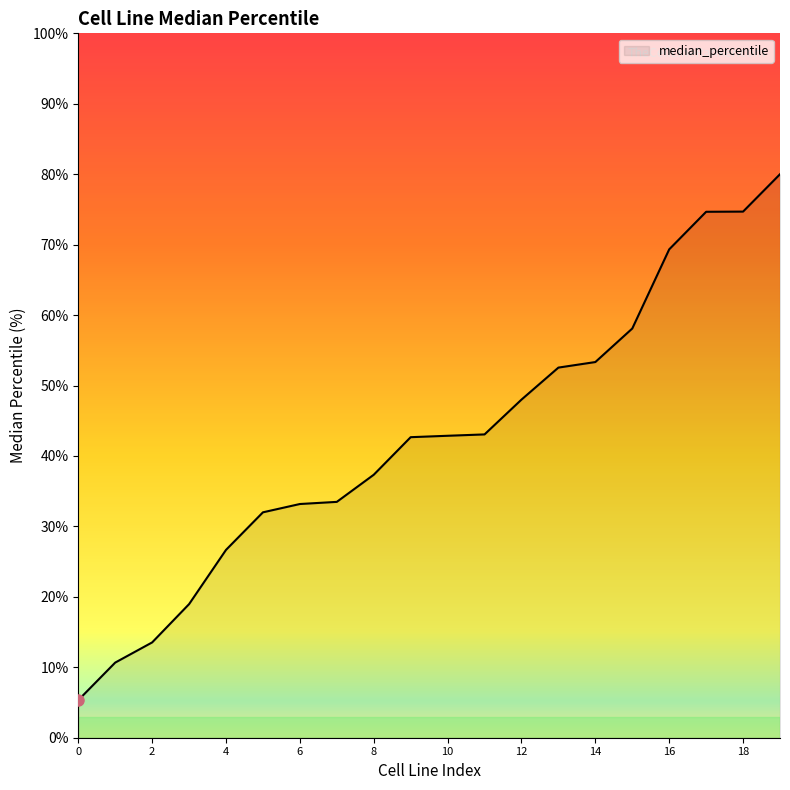

What is the difference between the second highest and second lowest values?

64.0